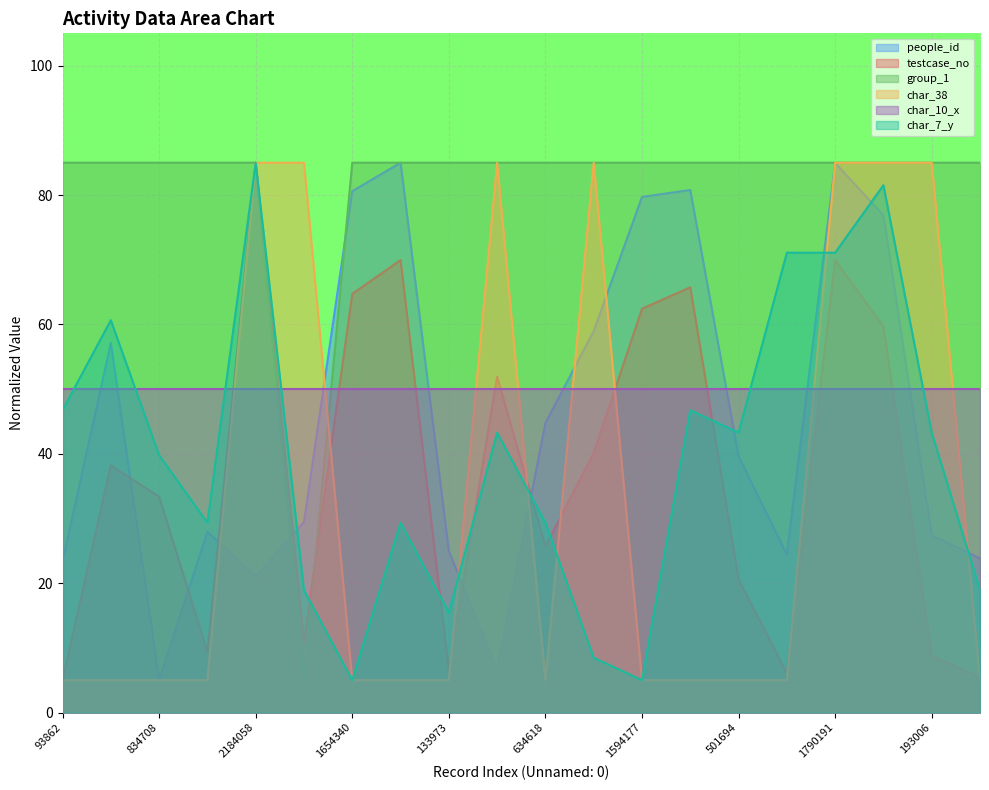

Which series has the largest total across all categories?

group_1